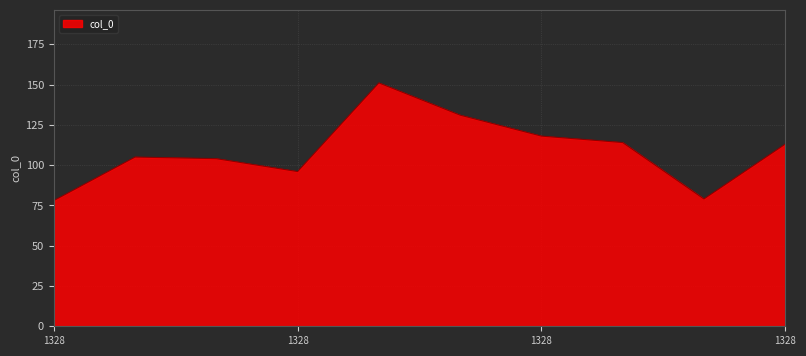

What is the minimum value shown in the chart?

78